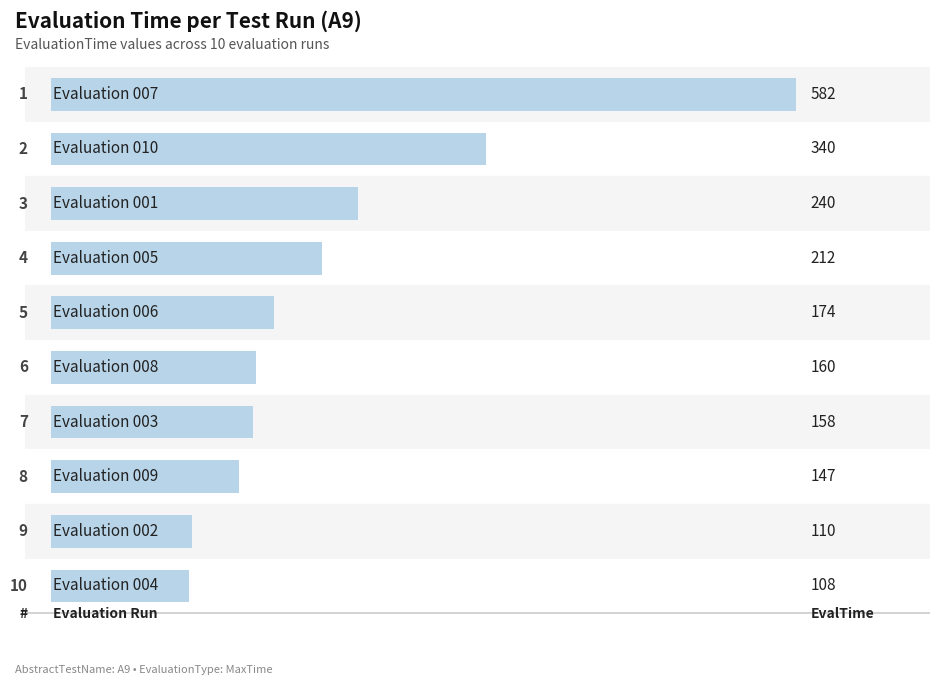

Are the bars horizontal?

Yes